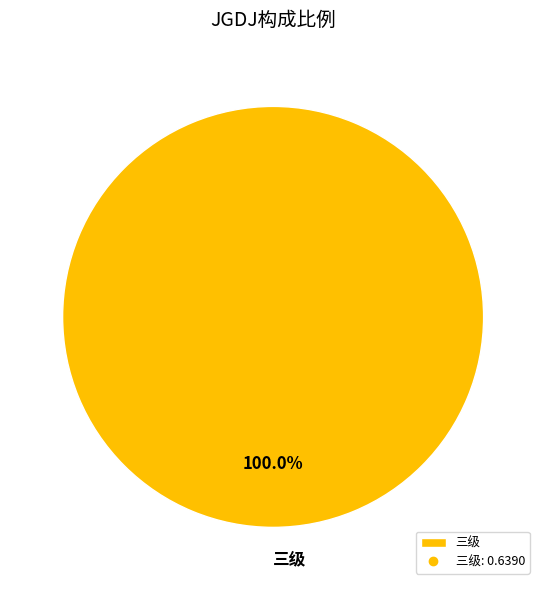

Is there any slice that represents more than half of the pie?

Yes